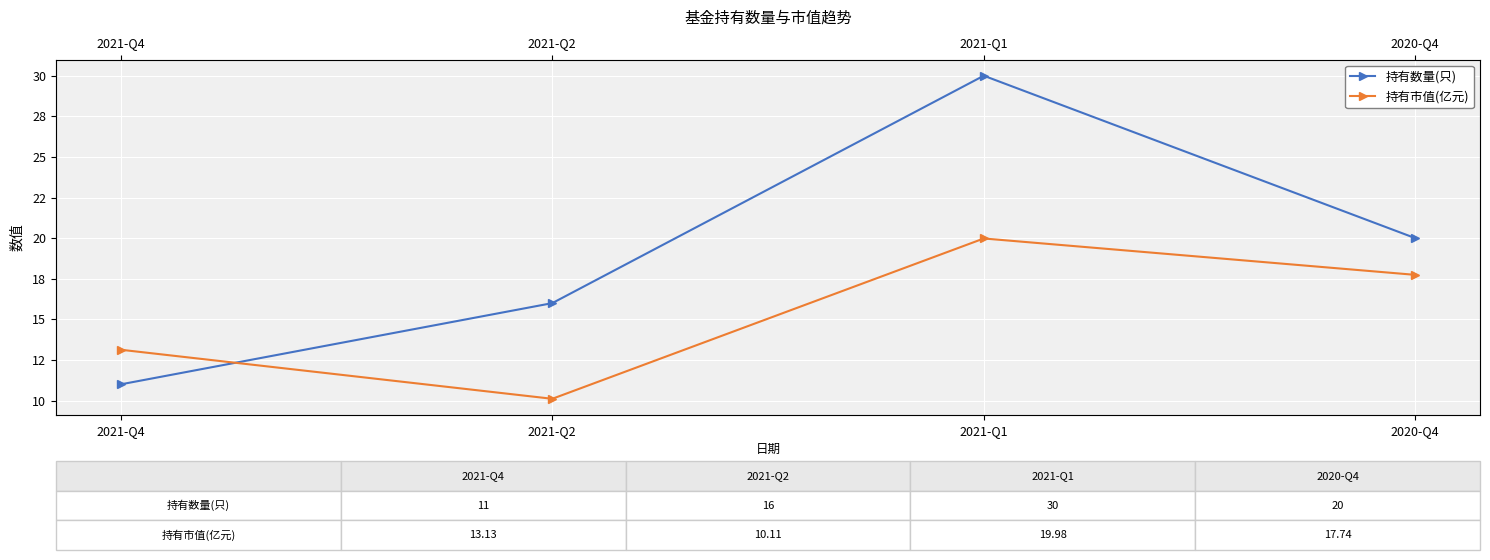

What position from the left is 2021-Q4?

1